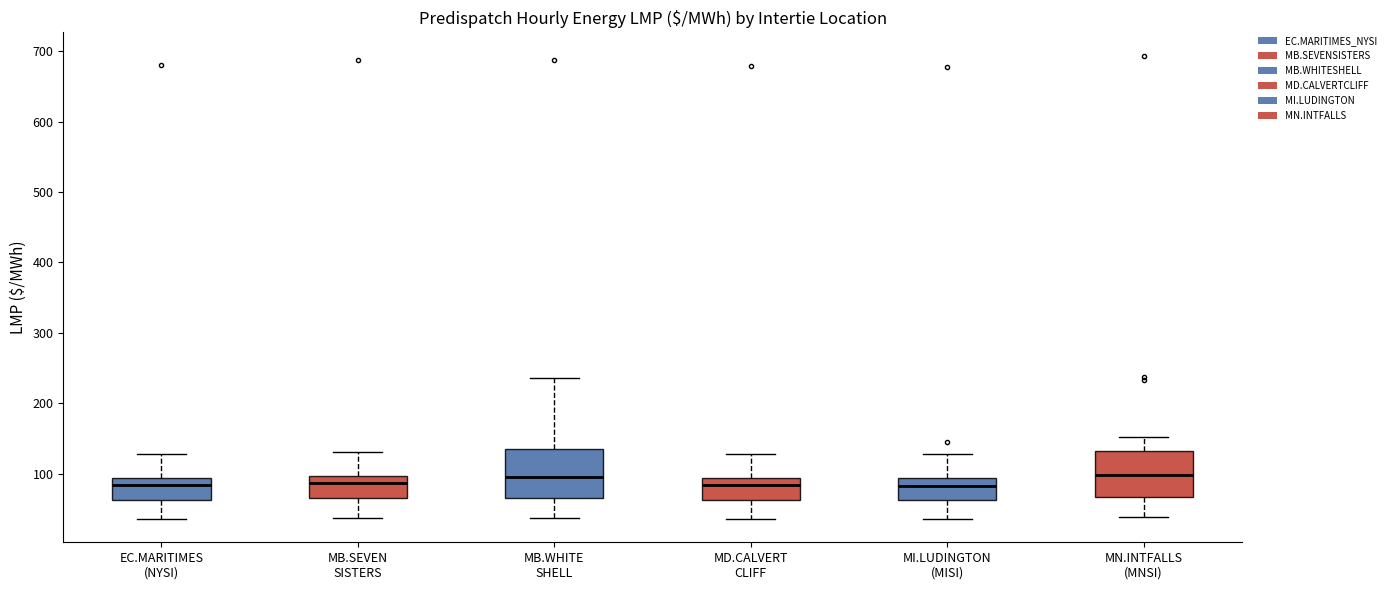

Reading left to right, transcribe this box plot: for each box, give where its median line is, the range the box spans, and where its two whiskers end, as read against the y-axis. The values are not printed on the chart, so give them approximately, as read against the axis.

EC.MARITIMES (NYSI): median 80, box 60 to 90, whiskers 40 to 130
MB.SEVEN SISTERS: median 90, box 70 to 100, whiskers 40 to 130
MB.WHITE SHELL: median 100, box 70 to 130, whiskers 40 to 240
MD.CALVERT CLIFF: median 80, box 60 to 90, whiskers 40 to 130
MI.LUDINGTON (MISI): median 80, box 60 to 90, whiskers 40 to 130
MN.INTFALLS (MNSI): median 100, box 70 to 130, whiskers 40 to 150